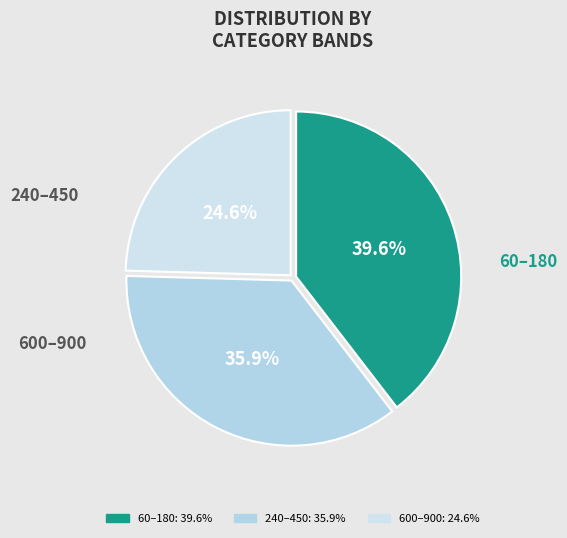

Count the number of slices in the pie.

3